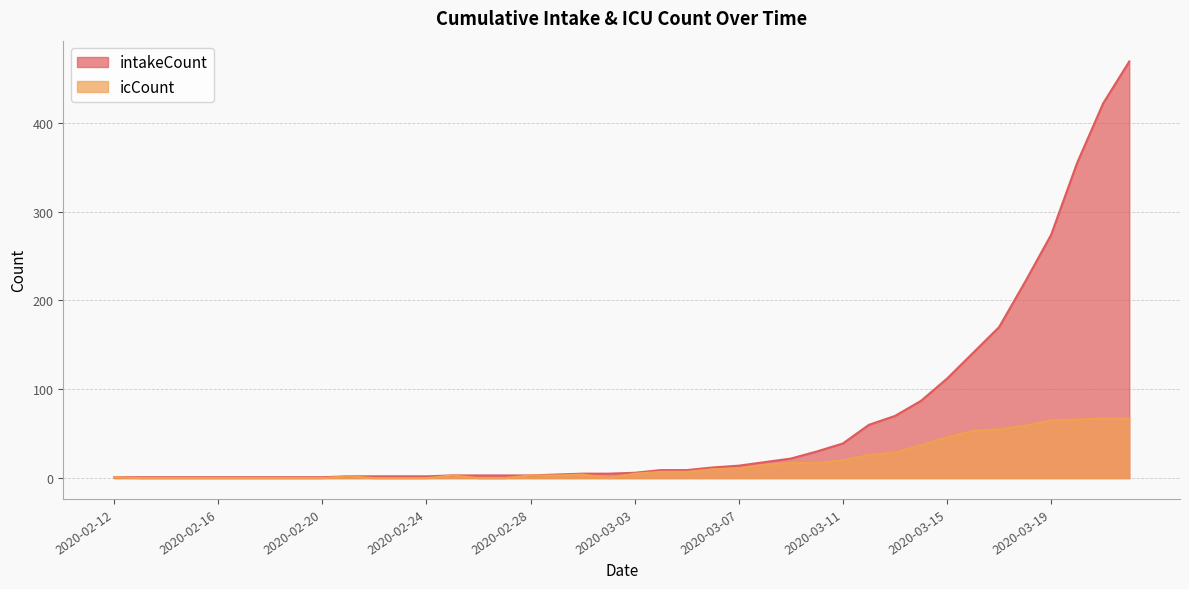

Where is the first local minimum for icCount?

2020-03-02